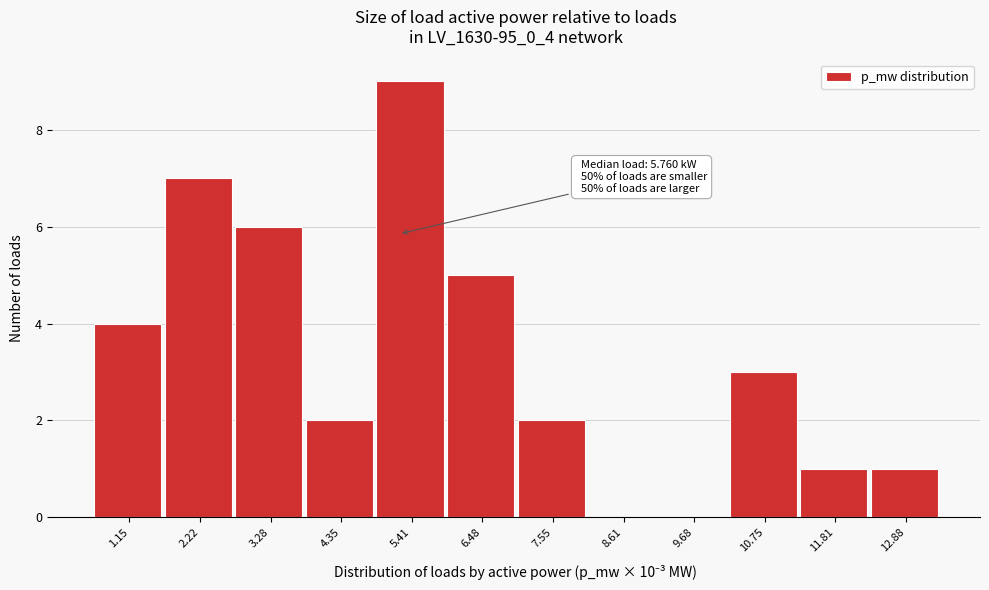

Reading left to right, extract all data points from this chart.

1.15=4	2.22=7	3.28=6	4.35=2	5.41=9	6.48=5	7.55=2	8.61=0	9.68=0	10.75=3	11.81=1	12.88=1